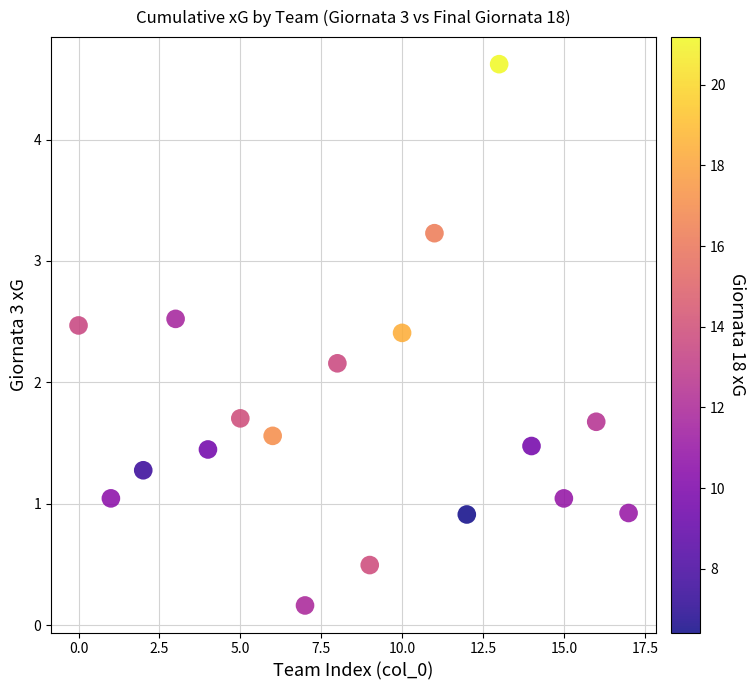

What is the range of Y values (max minus min)?

4.5